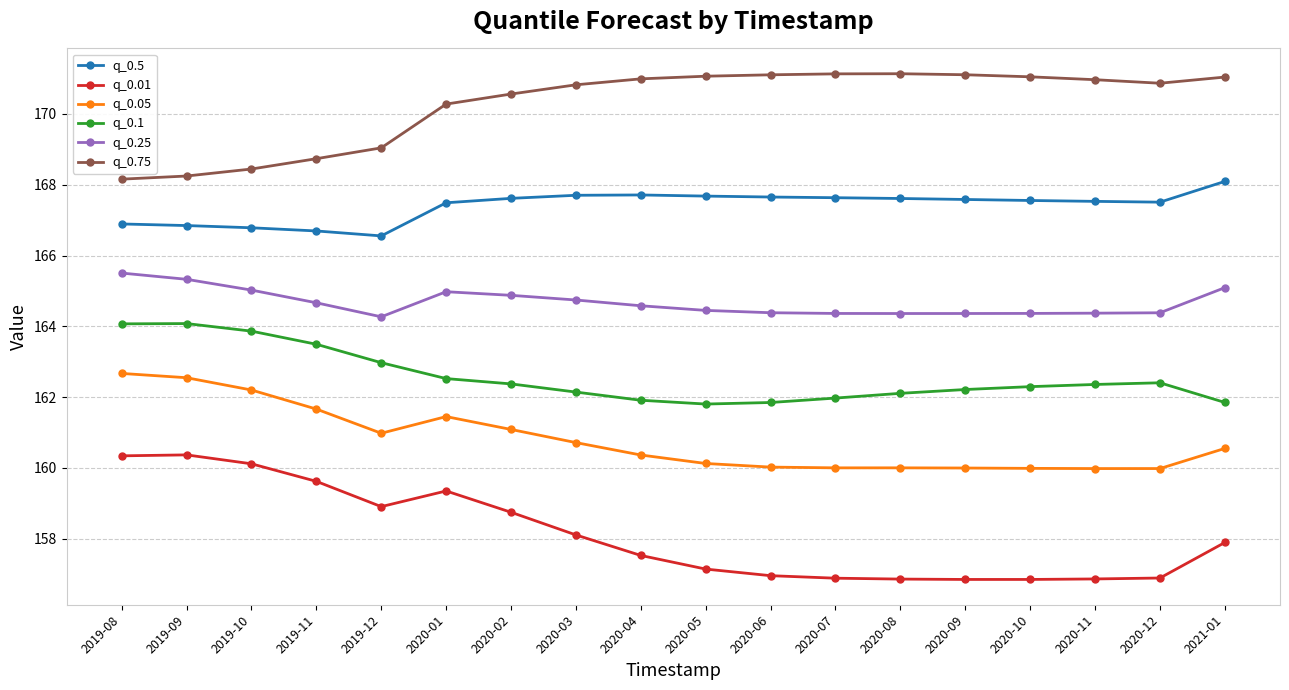

True or false: q_0.5 and q_0.75 intersect in this chart.

False